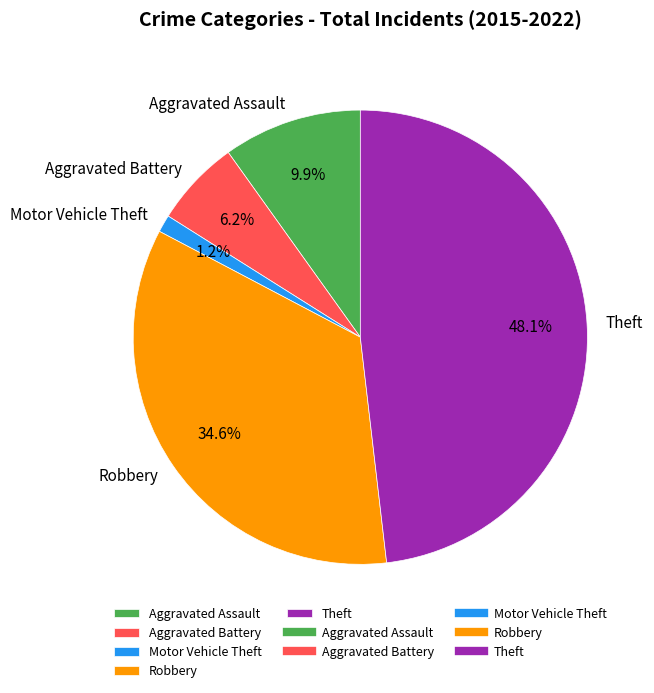

Which has a higher value, Motor Vehicle Theft or Robbery?

Robbery